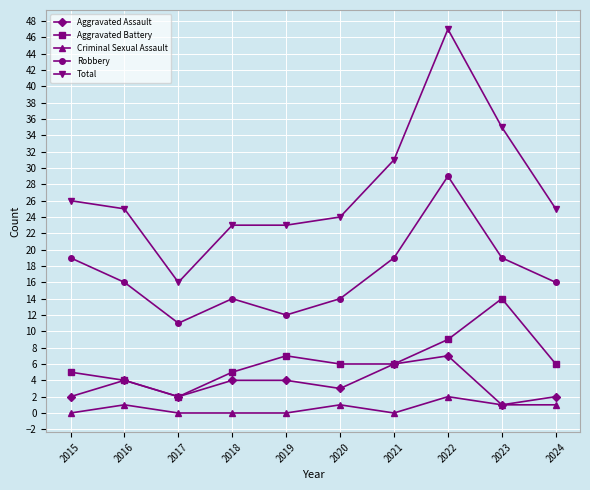

True or false: Aggravated Assault and Robbery intersect in this chart.

False